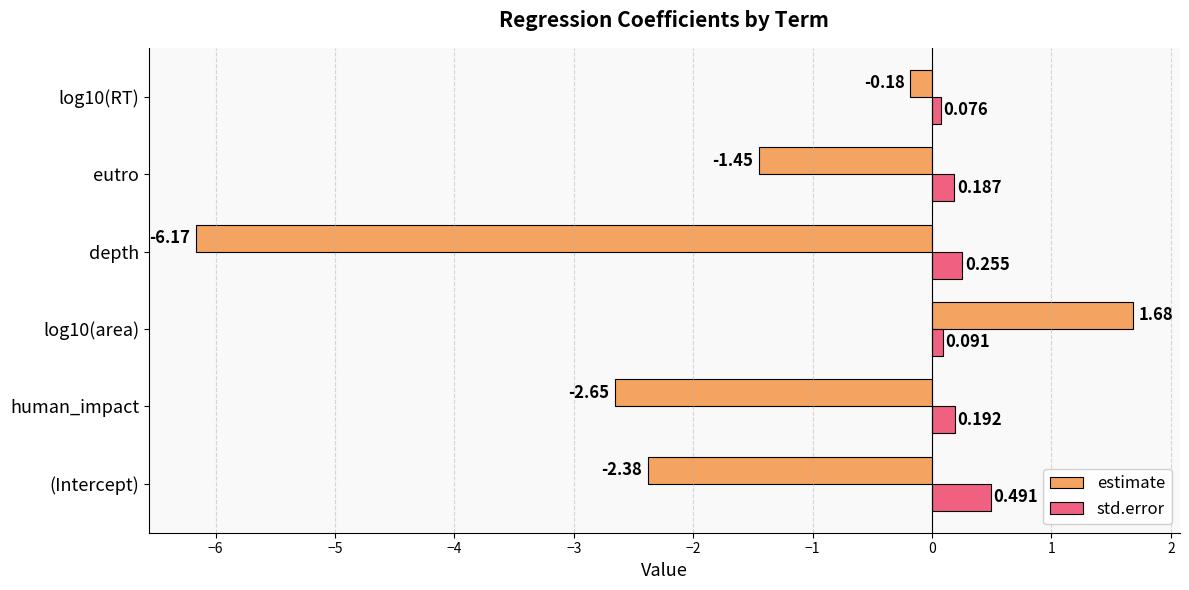

At which category does the chart reach its minimum across all series?

depth